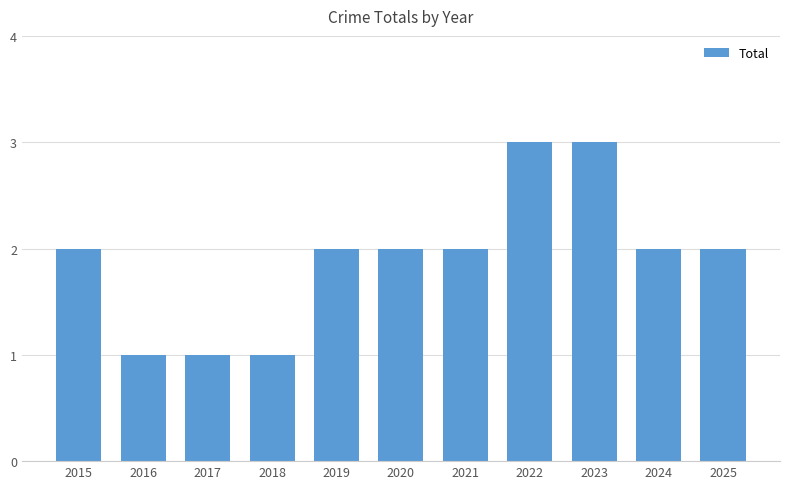

True or false: the data shows 1 at 2025.

False